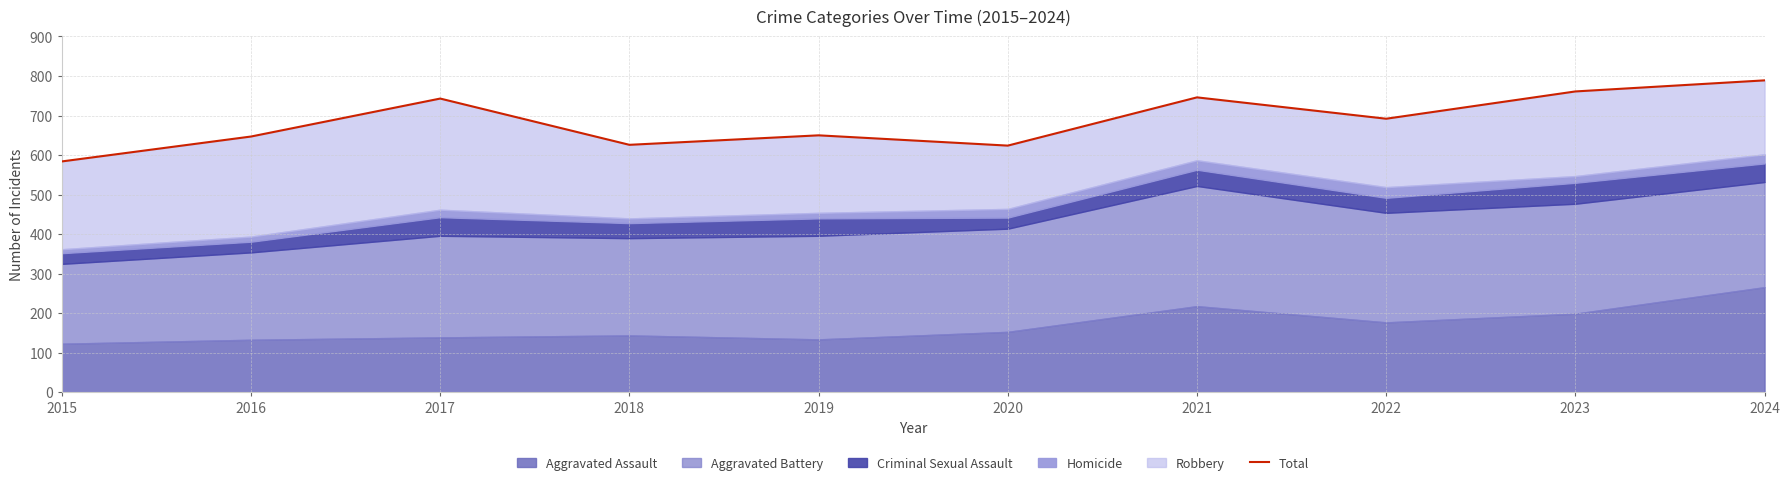

List the labels in order of value, largest first.

2024, 2023, 2021, 2017, 2022, 2019, 2016, 2018, 2020, 2015